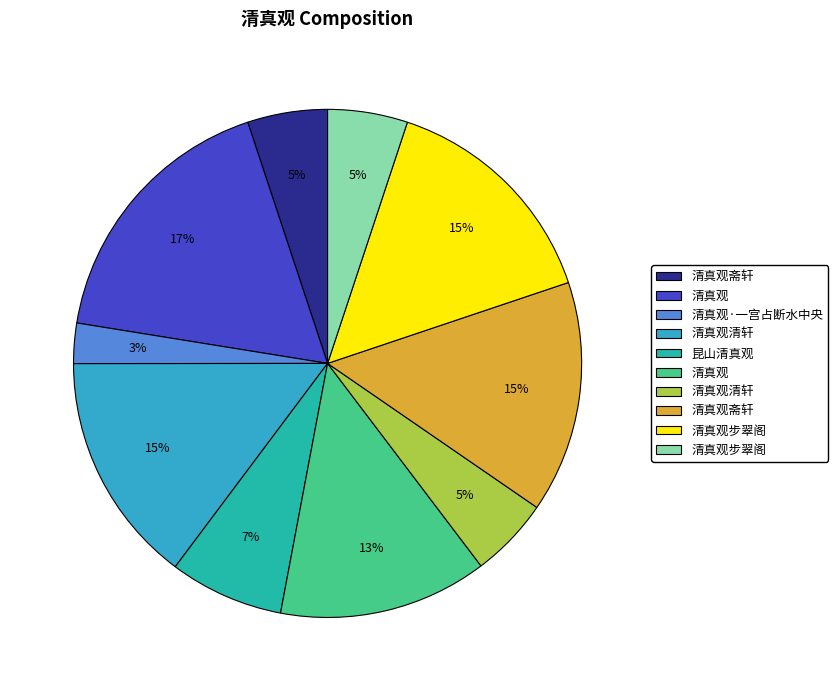

To the nearest percent, what is the average slice percentage?

10%